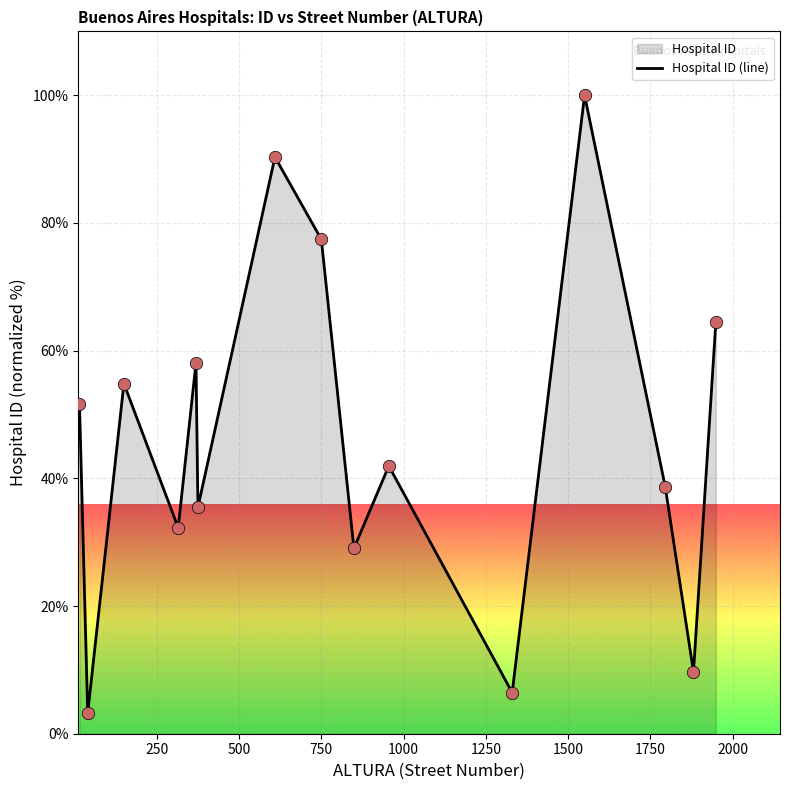

What is the maximum value shown in the chart?

100.0